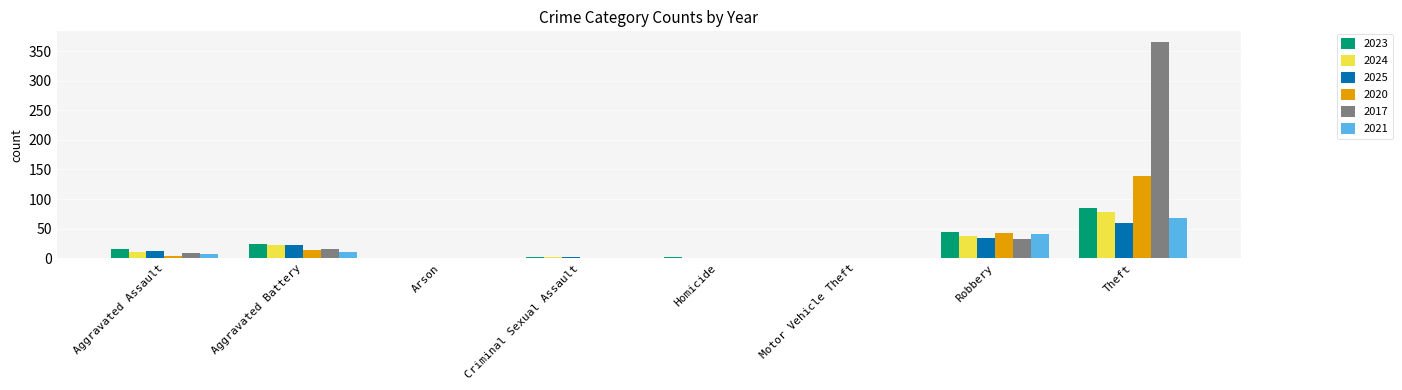

What is the sum of all 2025 values?

134